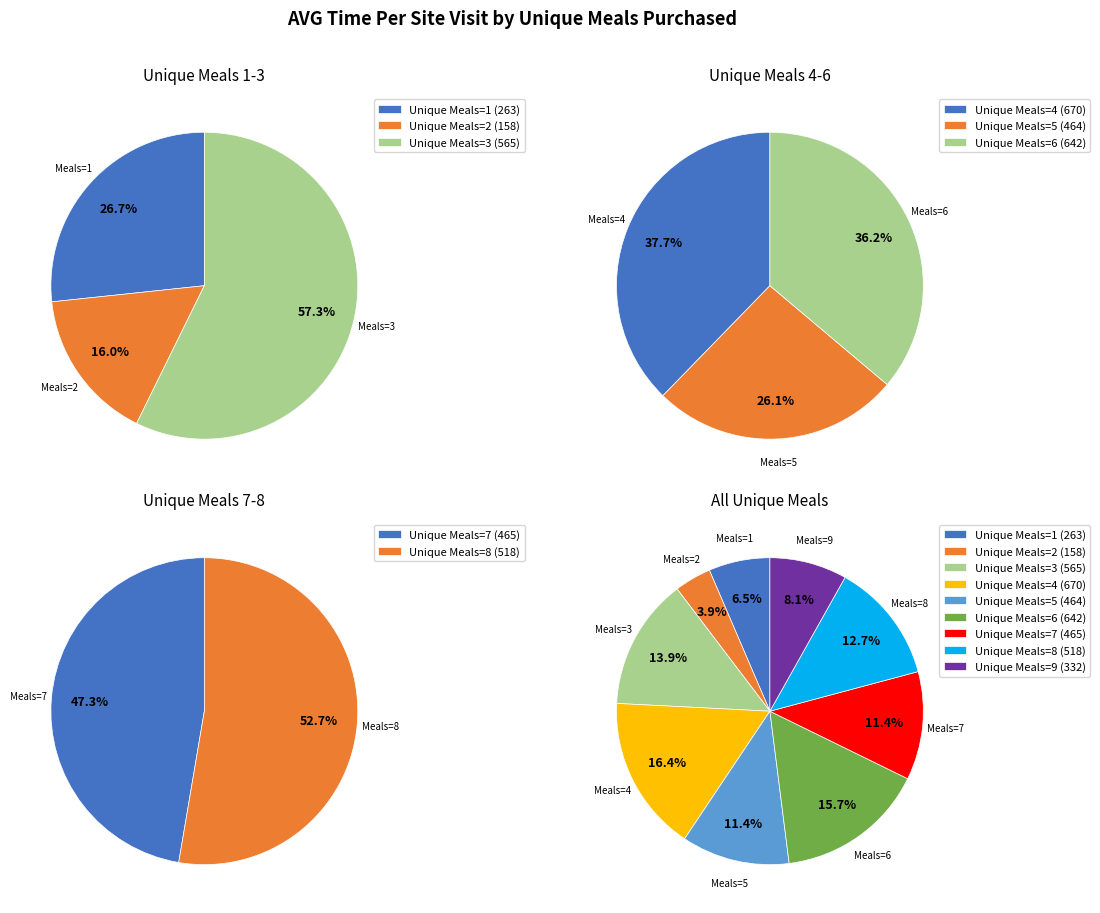

Is 7 the majority of the pie?

No